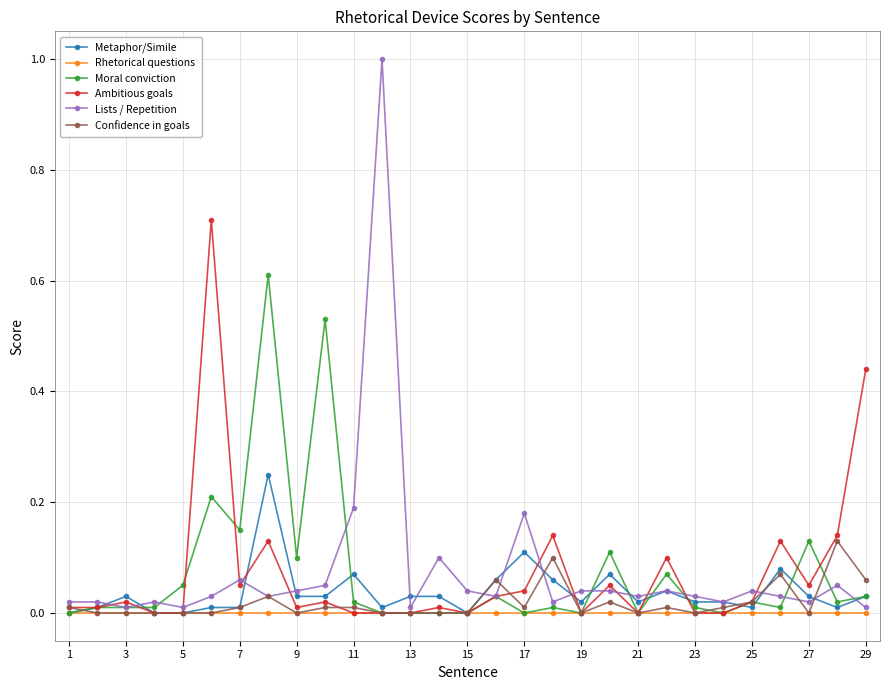

True or false: Lists / Repetition has more than 2 points higher than both neighbors.

True